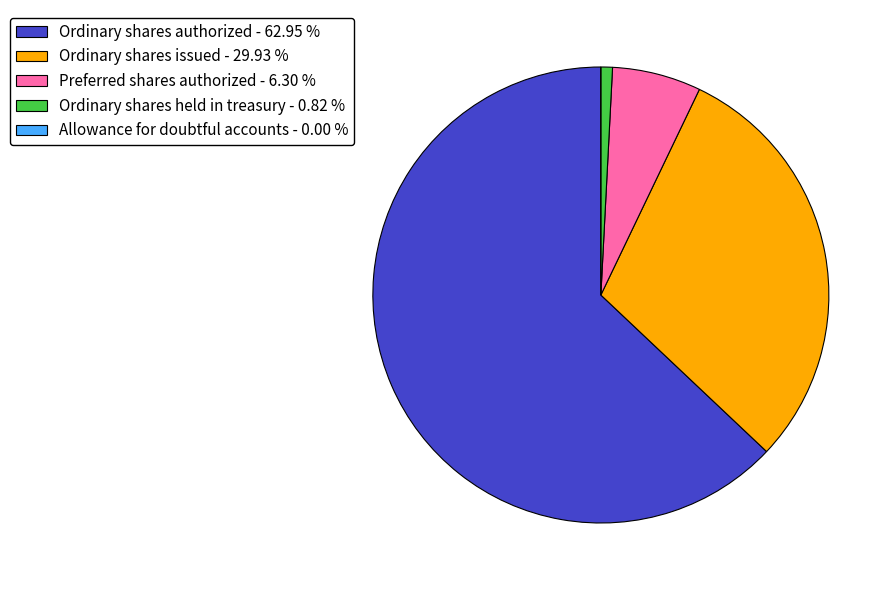

Does any single category account for the majority?

Yes